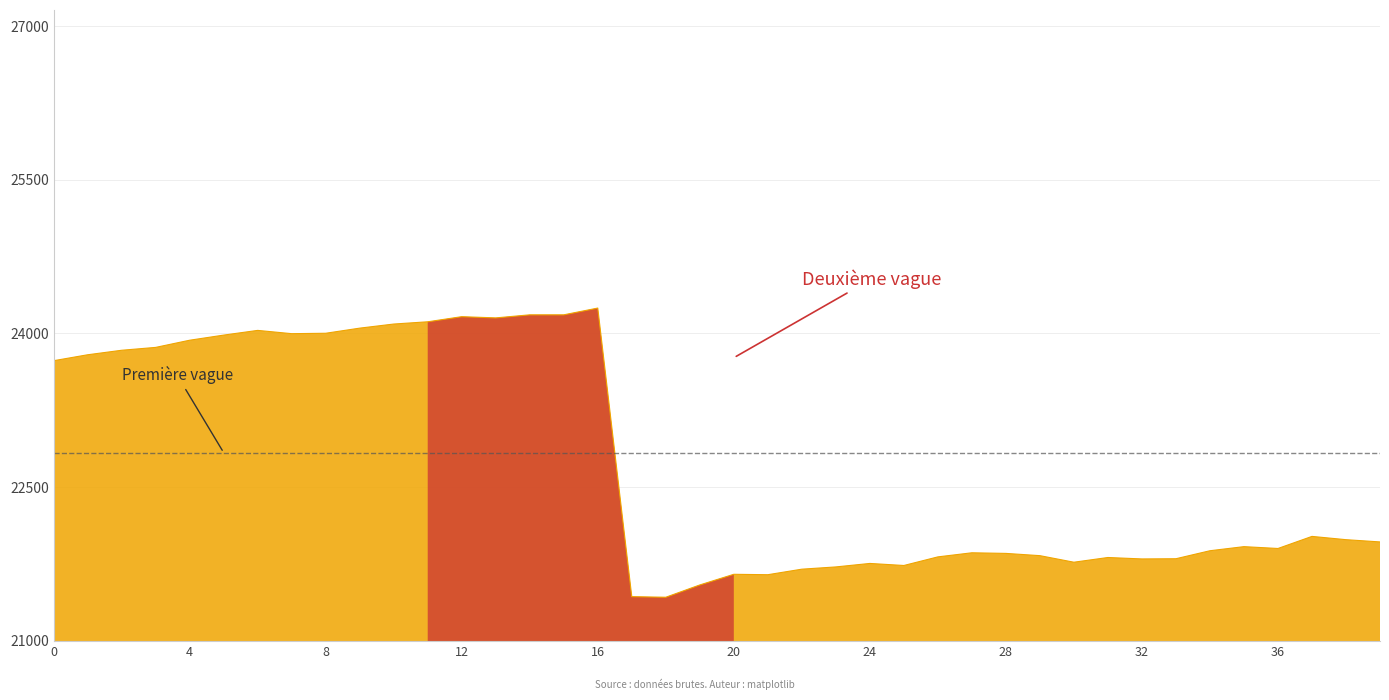

The chart shows a value of 23933 at 4. True or false?

True